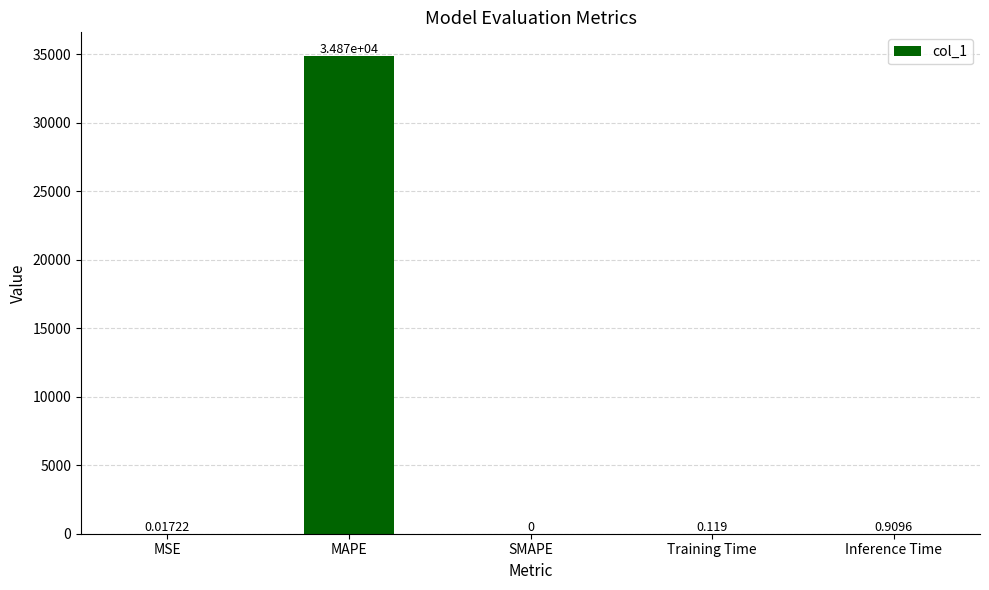

At which label is the value closest to 17435?

Inference Time